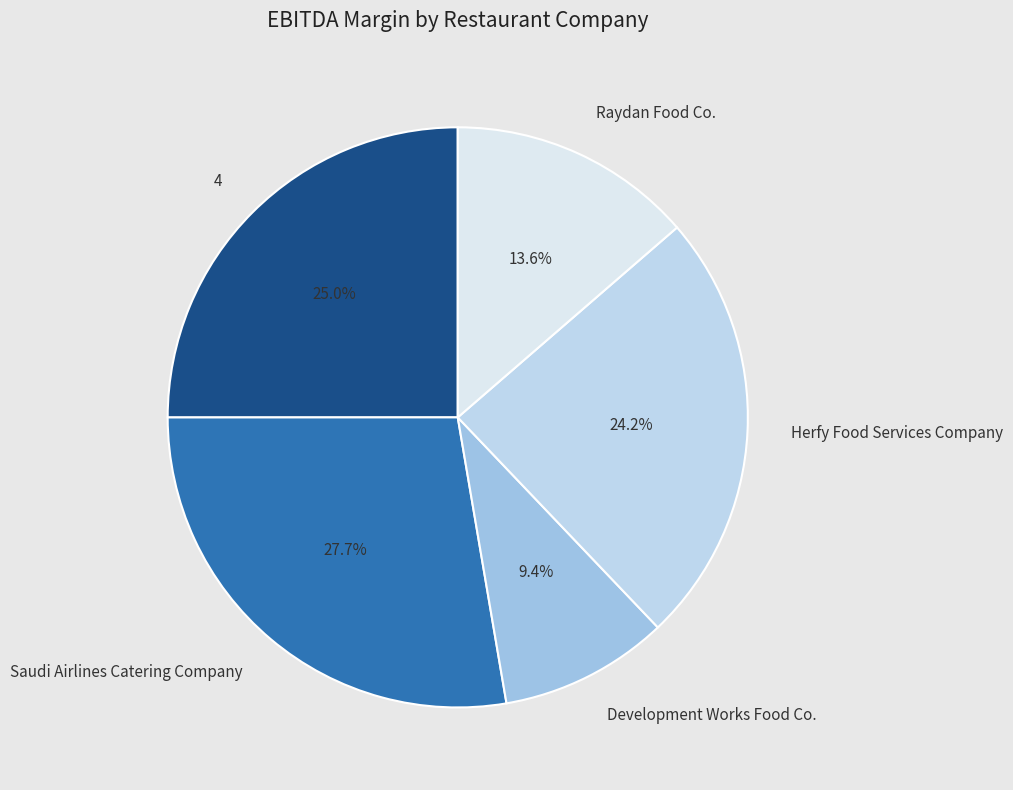

To the nearest percent, what is the average slice percentage?

20%